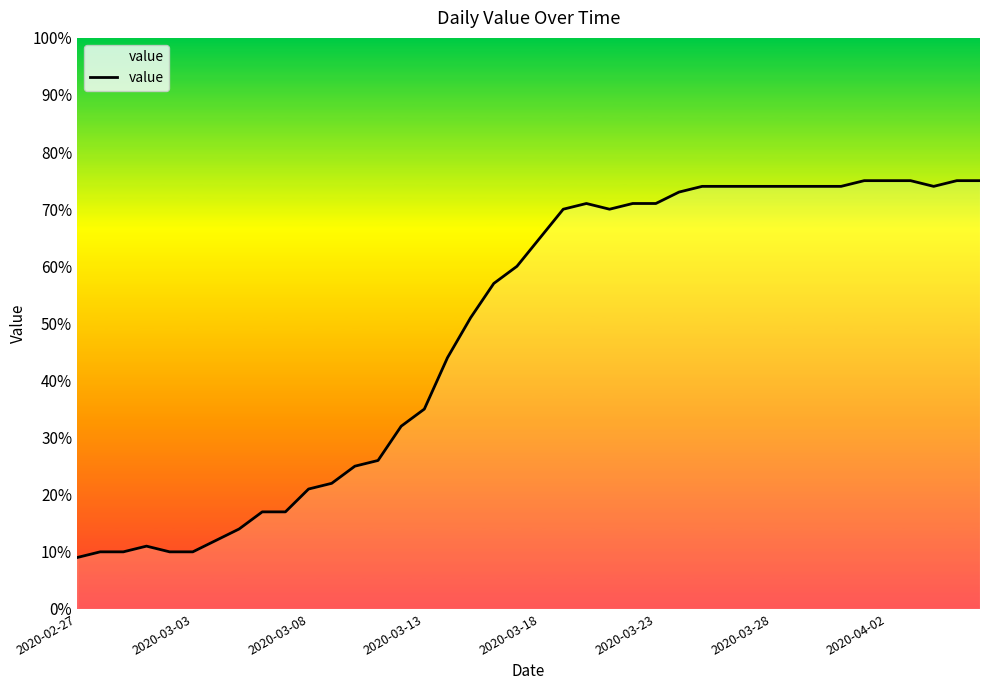

What is the minimum value shown in the chart?

9